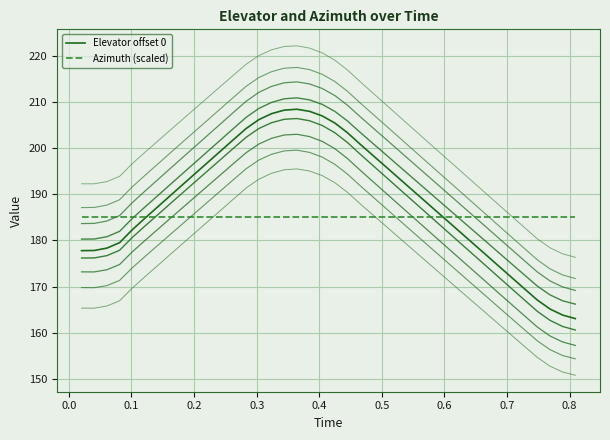

What is the average value of the Elevator offset 0 series?

188.8